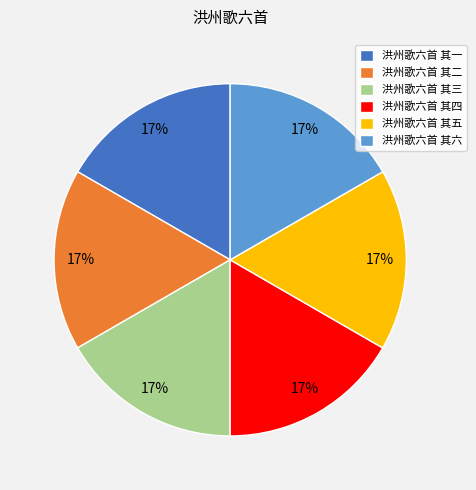

True or false: 洪州歌六首 其四 accounts for 17% of the total.

True